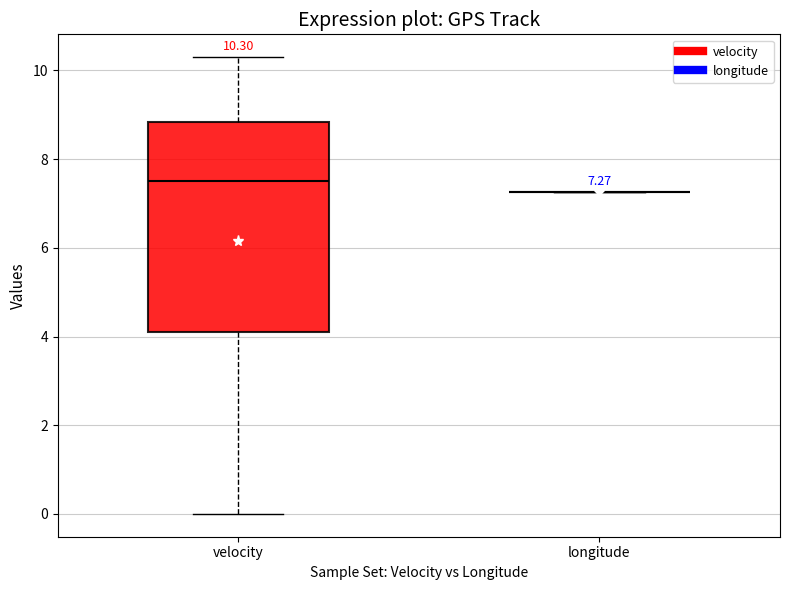

Comparing the boxes themselves (not the whiskers), which one is the tallest?

velocity